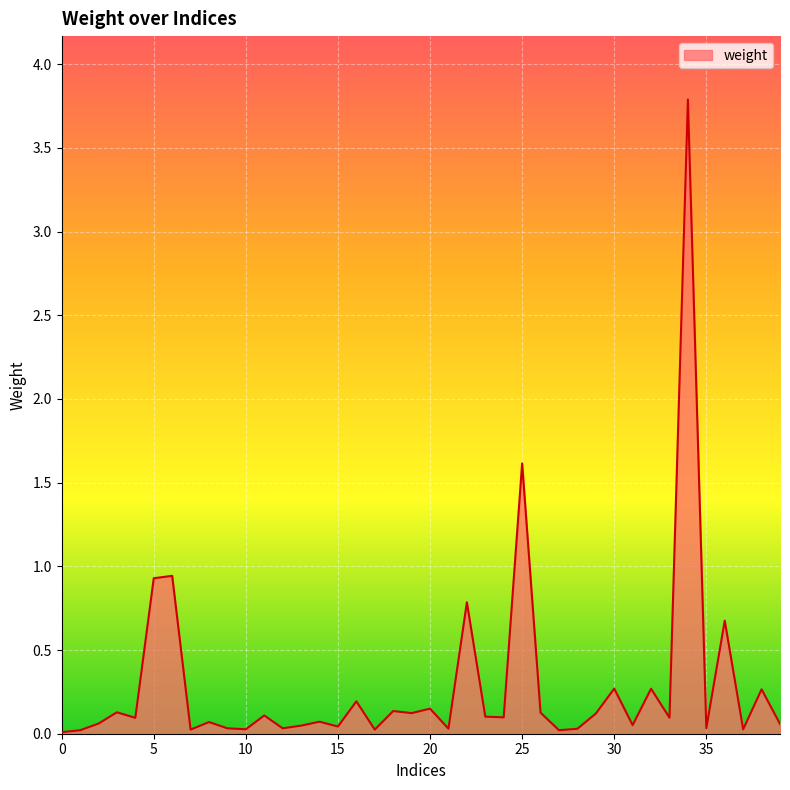

What is the difference between the maximum and minimum values?

3.8